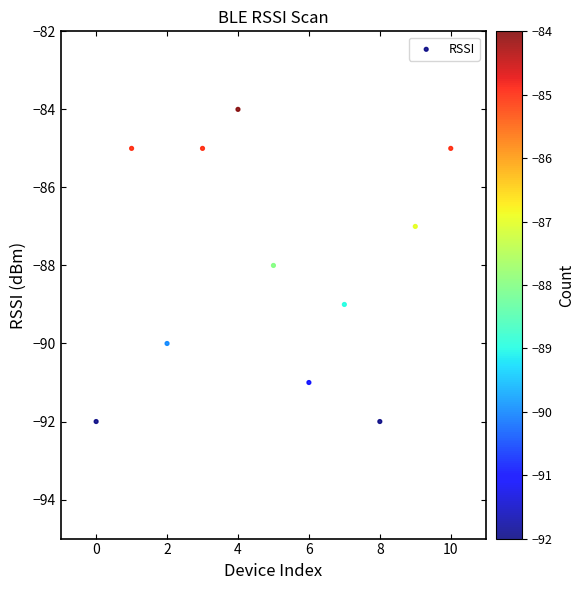

What is the range of Y values (max minus min)?

8